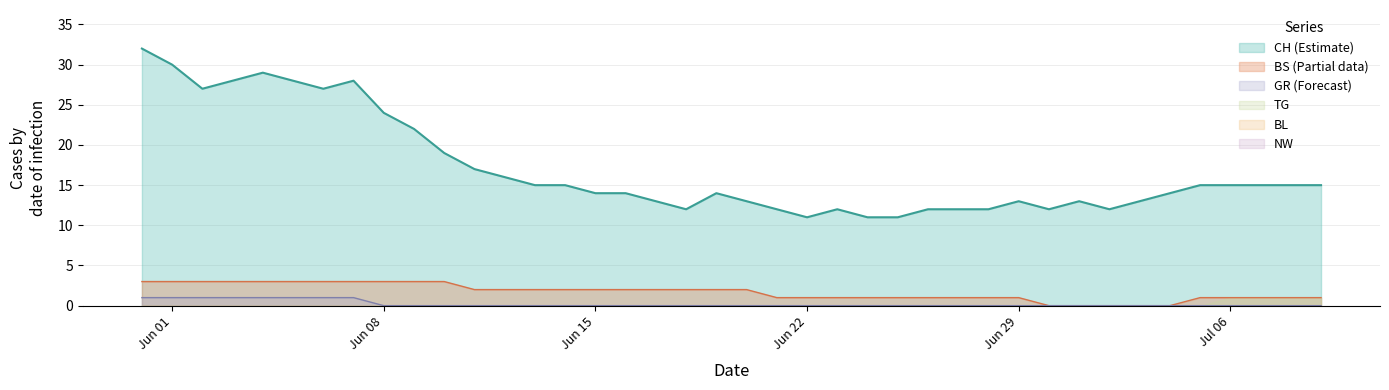

Read the GR value at 2020-06-06.

1